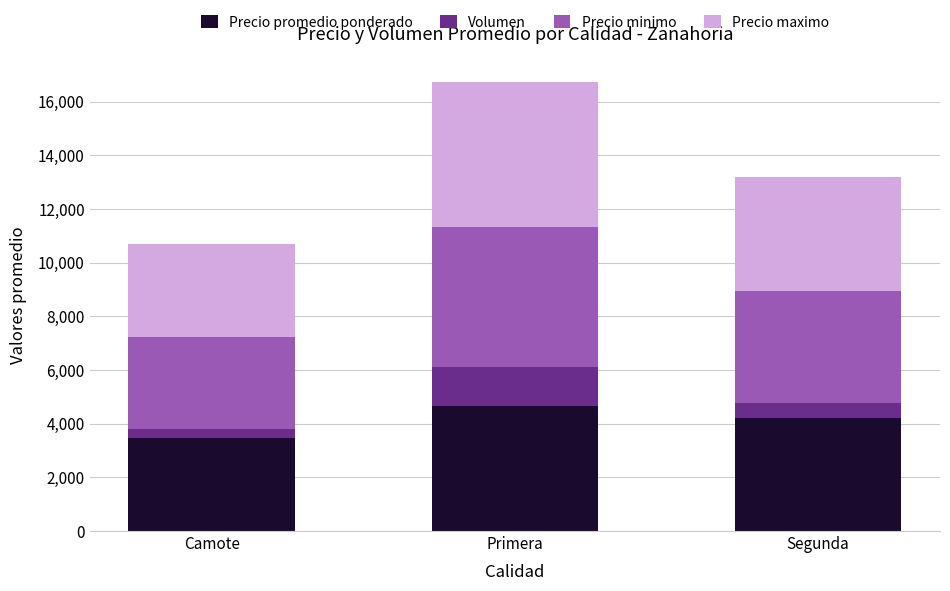

Reading left to right, transcribe the values for Precio promedio ponderado.

Camote=3450	Primera=4640	Segunda=4218